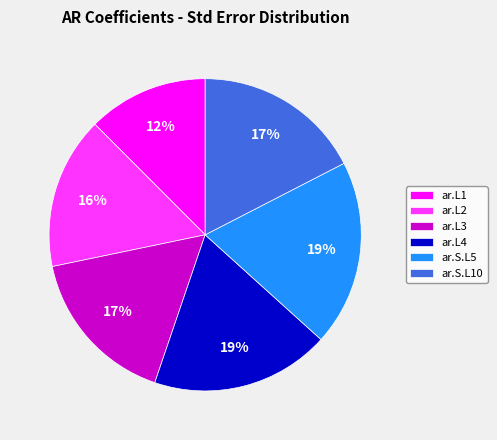

How many slices are in this pie chart?

6